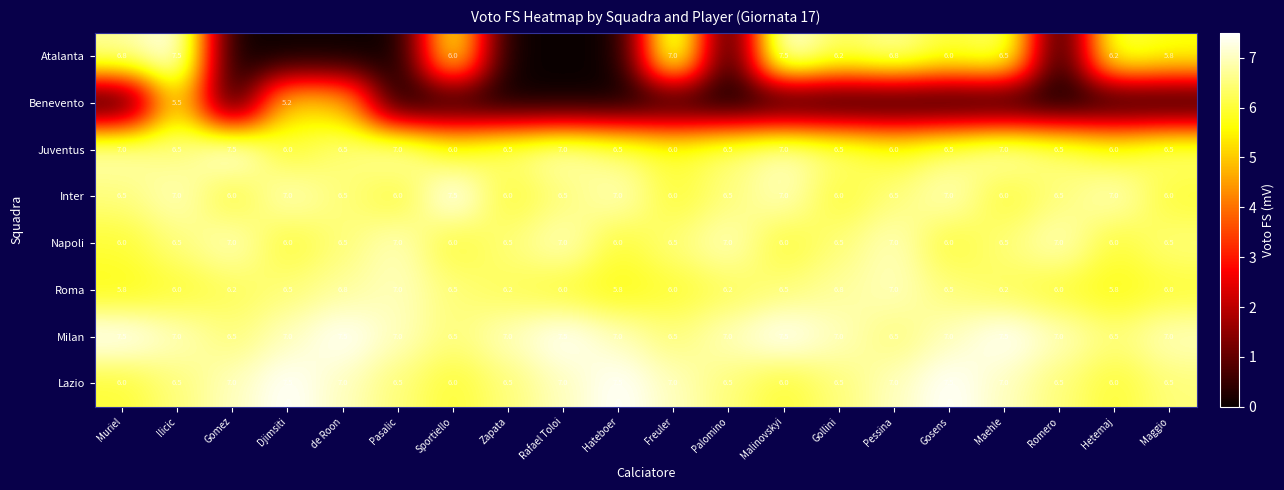

What is the sum of the Napoli values at Gomez and Djimsiti?

13.0